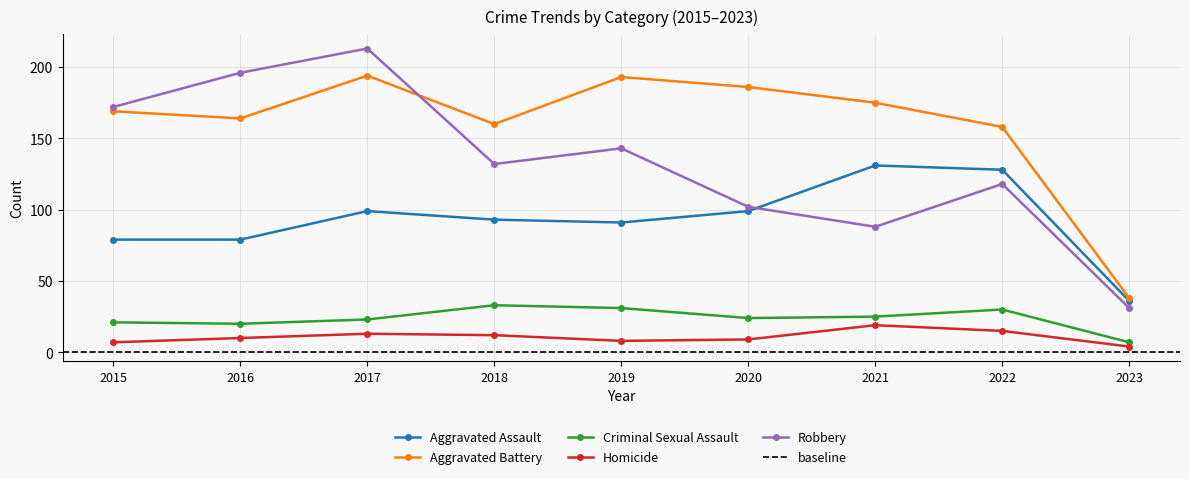

Is it true that Criminal Sexual Assault equals 25 at 2021?

True